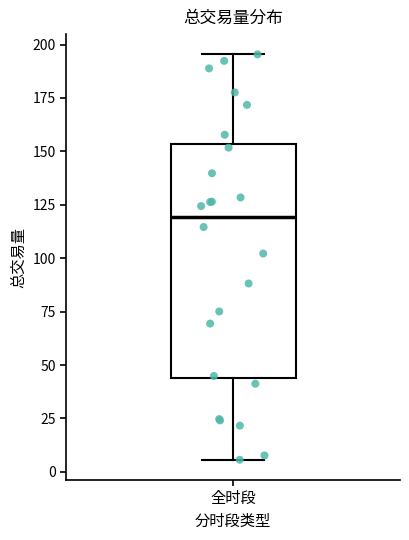

Where does the upper whisker of the box for 全时段 end on the y-axis? The values are not printed on the chart, so give them approximately, as read against the axis.

195